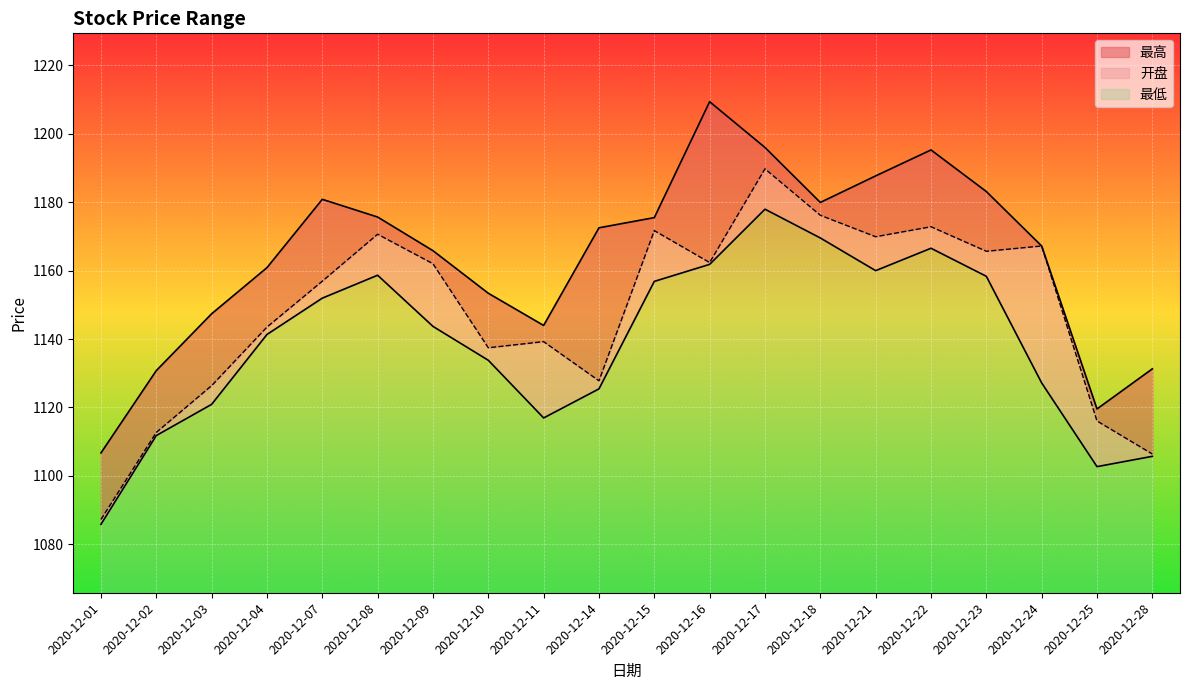

Reading left to right, list all the values displayed in this chart.

开盘: 2020-12-01=1087.2	2020-12-02=1112.7	2020-12-03=1126.4	2020-12-04=1143.5	2020-12-07=1156.9	2020-12-08=1170.6	2020-12-09=1162.0	2020-12-10=1137.4	2020-12-11=1139.2	2020-12-14=1127.8	2020-12-15=1171.7	2020-12-16=1162.4	2020-12-17=1189.8	2020-12-18=1176.2	2020-12-21=1169.9	2020-12-22=1172.8	2020-12-23=1165.7	2020-12-24=1167.2	2020-12-25=1116.0	2020-12-28=1106.4
最高: 2020-12-01=1106.7	2020-12-02=1130.8	2020-12-03=1147.4	2020-12-04=1160.9	2020-12-07=1180.8	2020-12-08=1175.7	2020-12-09=1165.8	2020-12-10=1153.4	2020-12-11=1144.0	2020-12-14=1172.5	2020-12-15=1175.5	2020-12-16=1209.4	2020-12-17=1196.0	2020-12-18=1179.9	2020-12-21=1187.7	2020-12-22=1195.3	2020-12-23=1183.1	2020-12-24=1167.2	2020-12-25=1119.5	2020-12-28=1131.3
最低: 2020-12-01=1085.8	2020-12-02=1111.8	2020-12-03=1120.9	2020-12-04=1141.3	2020-12-07=1152.0	2020-12-08=1158.7	2020-12-09=1143.7	2020-12-10=1133.8	2020-12-11=1116.9	2020-12-14=1125.4	2020-12-15=1156.8	2020-12-16=1161.8	2020-12-17=1178.0	2020-12-18=1169.5	2020-12-21=1160.0	2020-12-22=1166.5	2020-12-23=1158.3	2020-12-24=1127.2	2020-12-25=1102.7	2020-12-28=1105.7